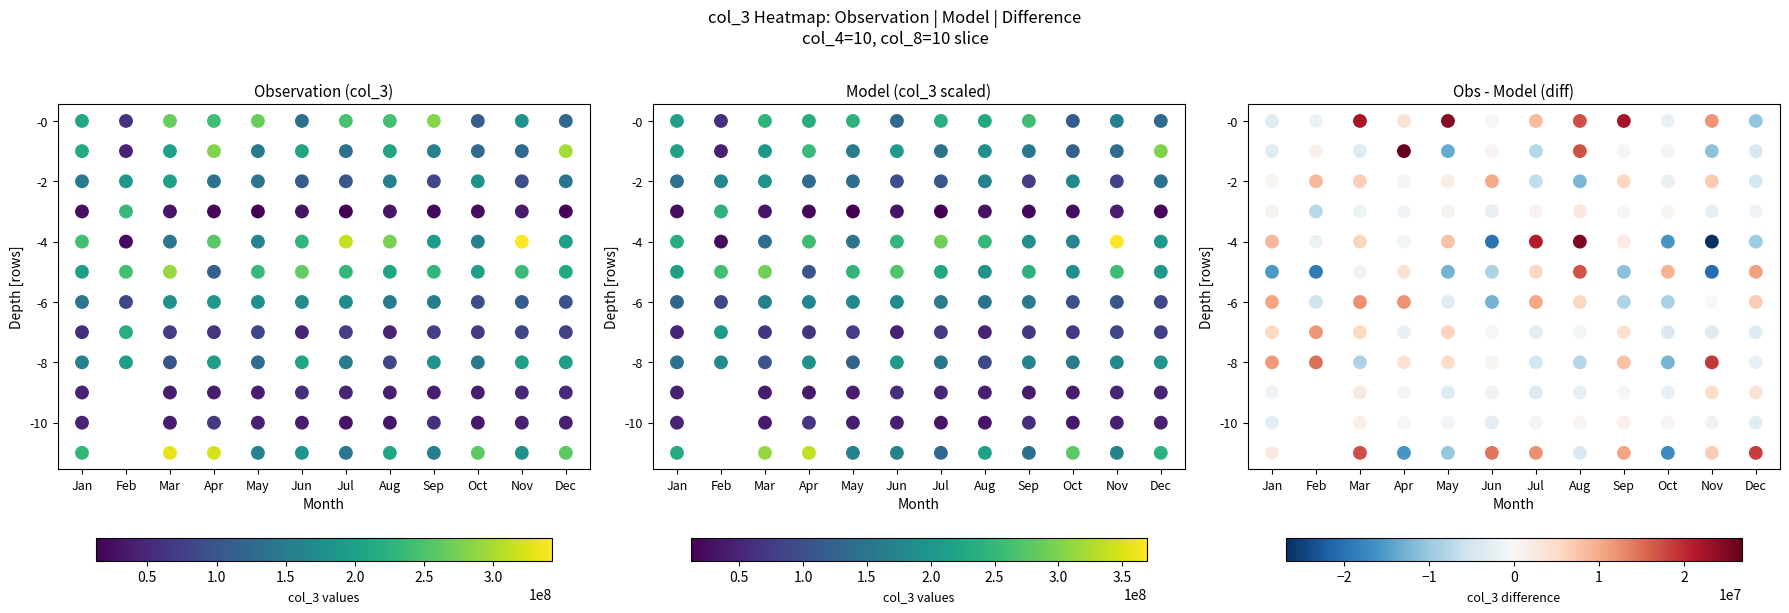

How many values in the Nov series are below -5?

6